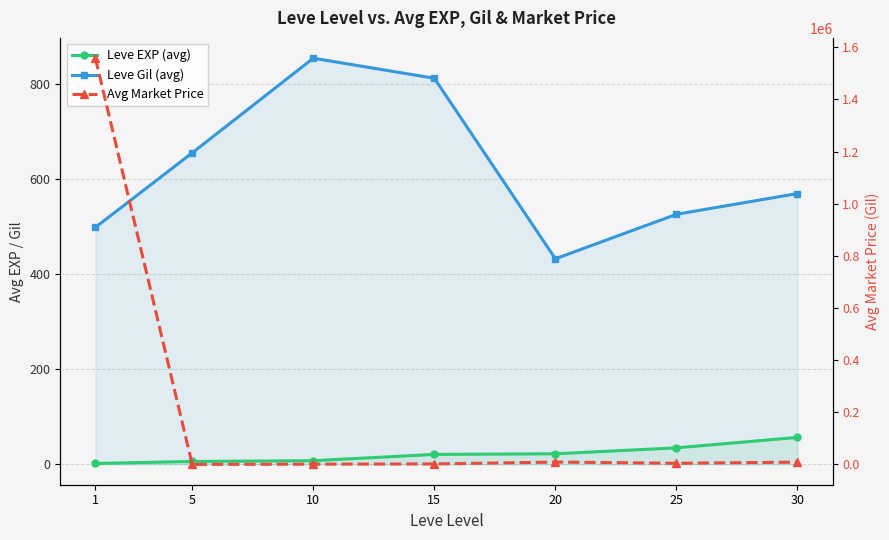

What is the value of the Leve Gil (avg) point at the 2nd from the left?

655.0